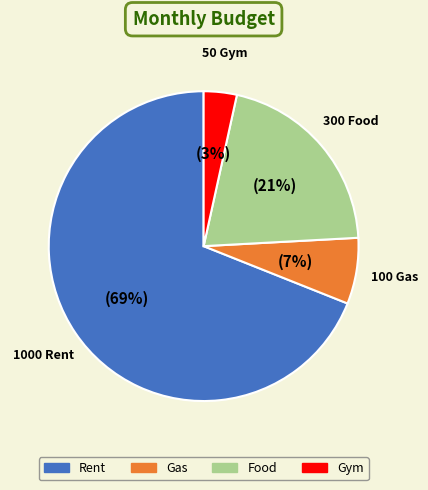

Rank the categories by value from highest to lowest.

Rent, Food, Gas, Gym